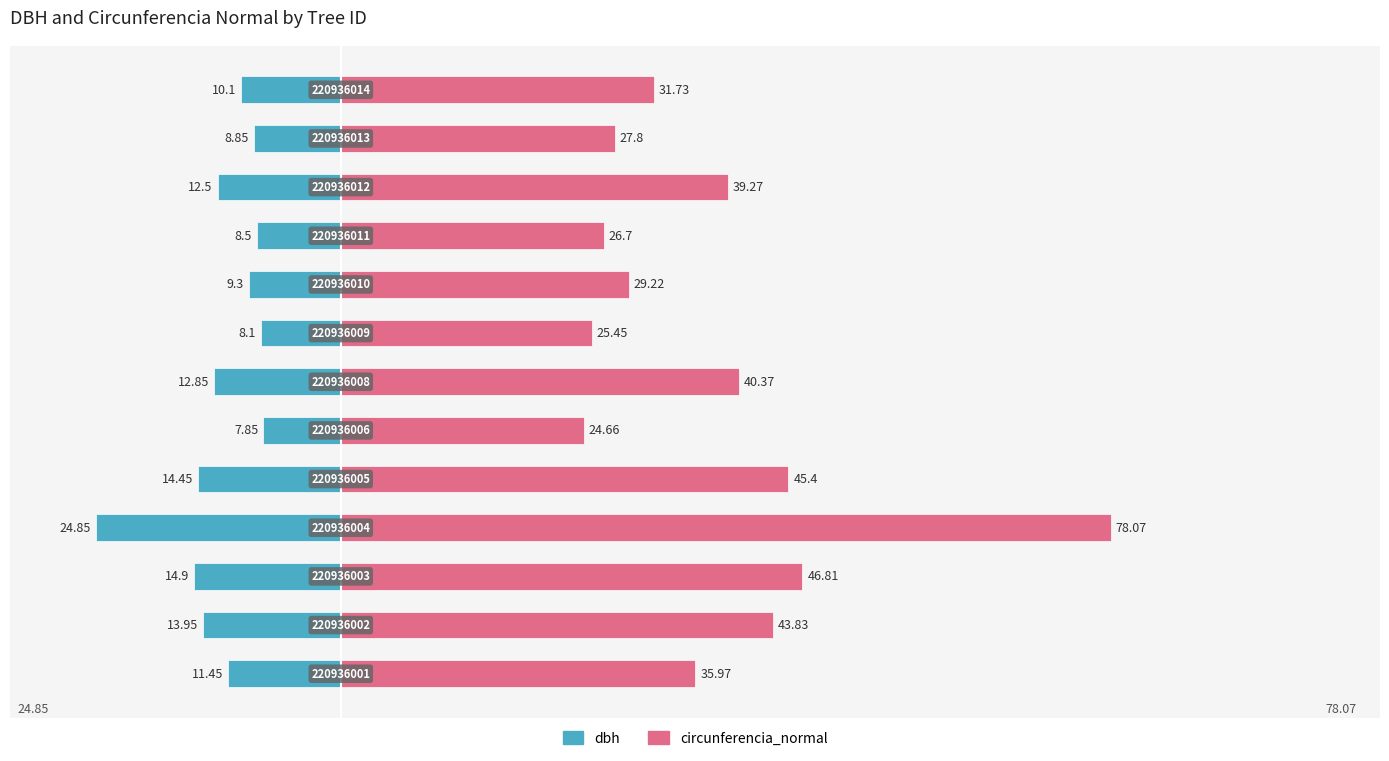

How many bars are there in each group?

2